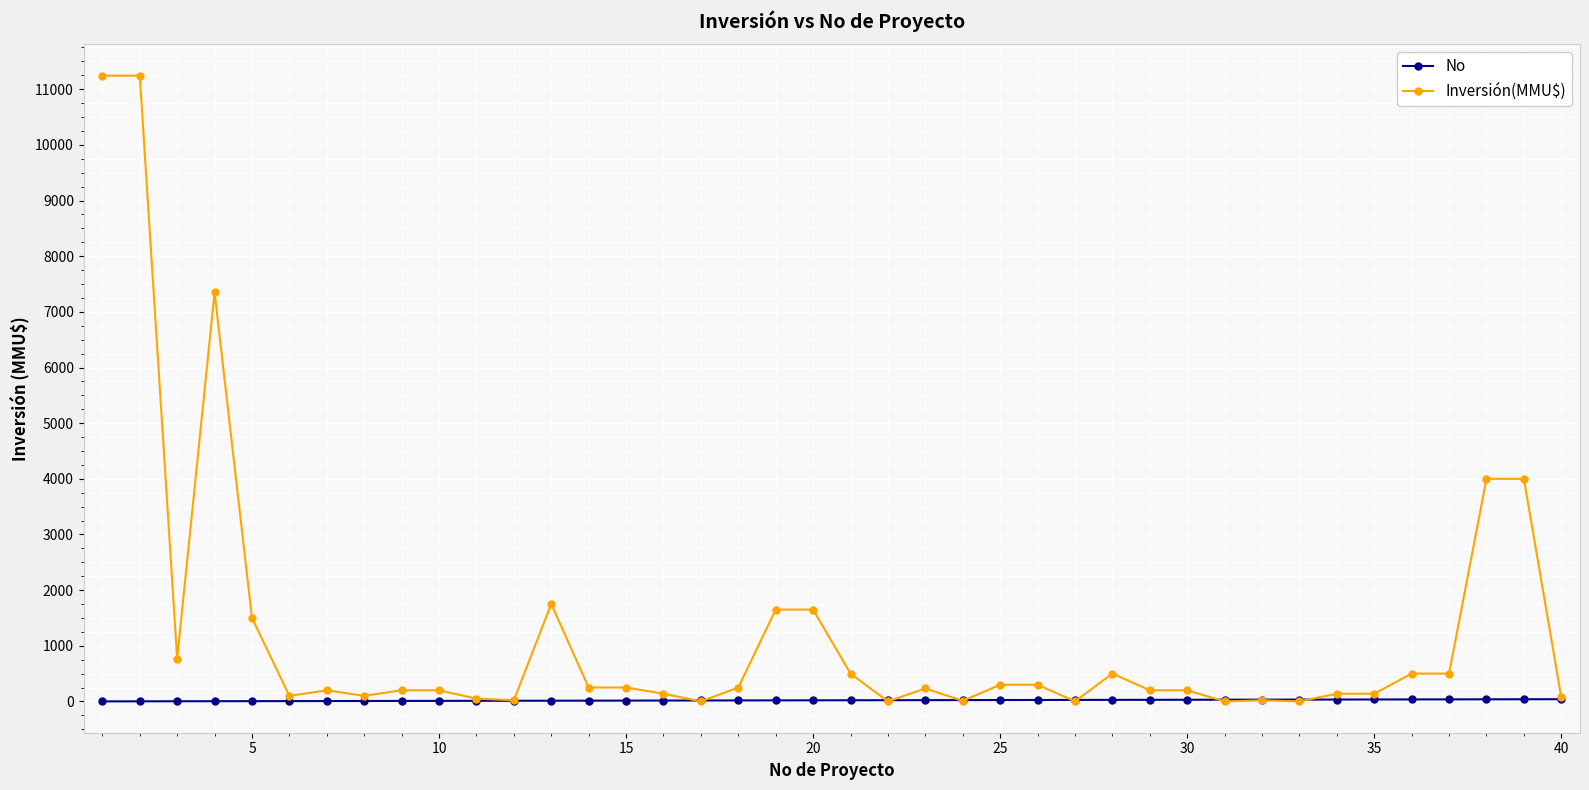

True or false: Inversión(MMU$) has more than 2 interior local peaks.

True